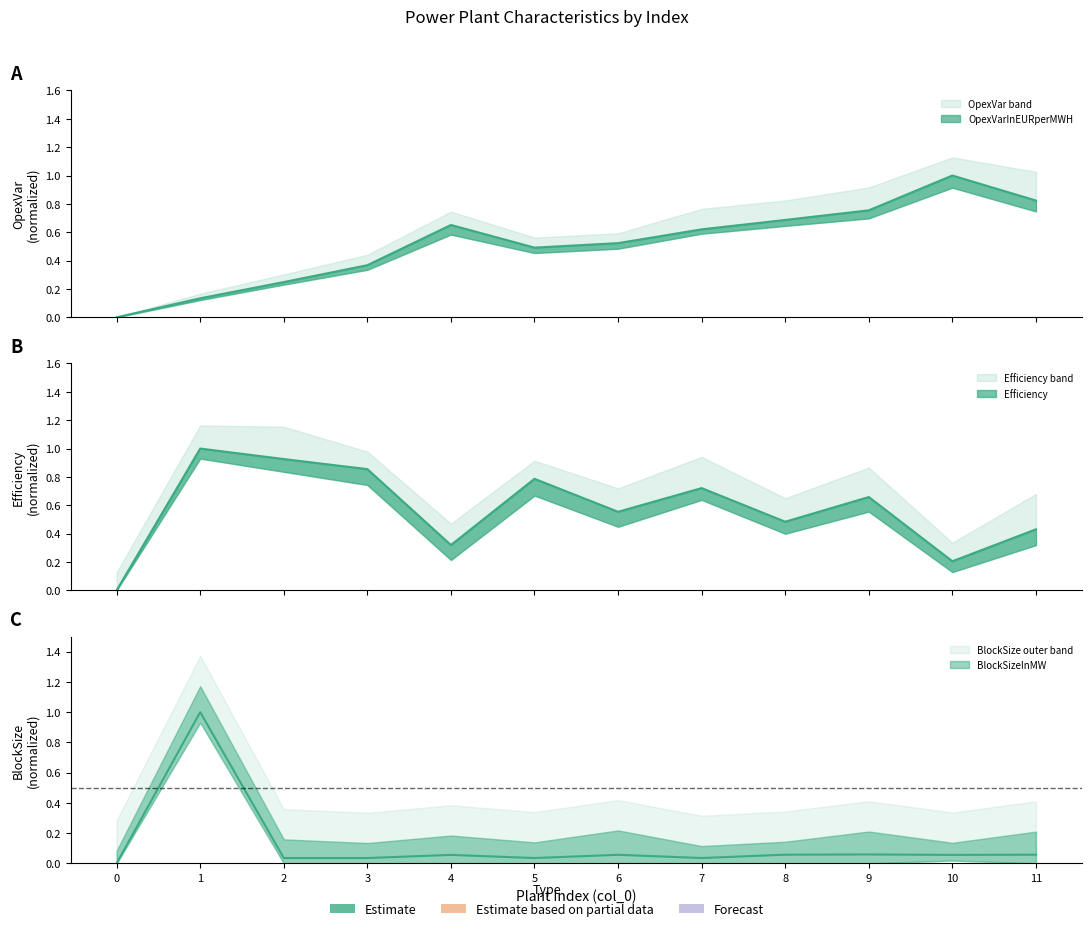

Reading right to left, extract all data points from this chart.

OpexVarInEURperMWH: 11=0.8	10=1.0	9=0.8	8=0.7	7=0.6	6=0.5	5=0.5	4=0.7	3=0.4	2=0.2	1=0.1	0=0.0
Efficiency: 11=0.4	10=0.2	9=0.7	8=0.5	7=0.7	6=0.6	5=0.8	4=0.3	3=0.9	2=0.9	1=1.0	0=0.0
BlockSizeInMW: 11=0.1	10=0.1	9=0.1	8=0.1	7=0.0	6=0.1	5=0.0	4=0.1	3=0.0	2=0.0	1=1.0	0=0.0